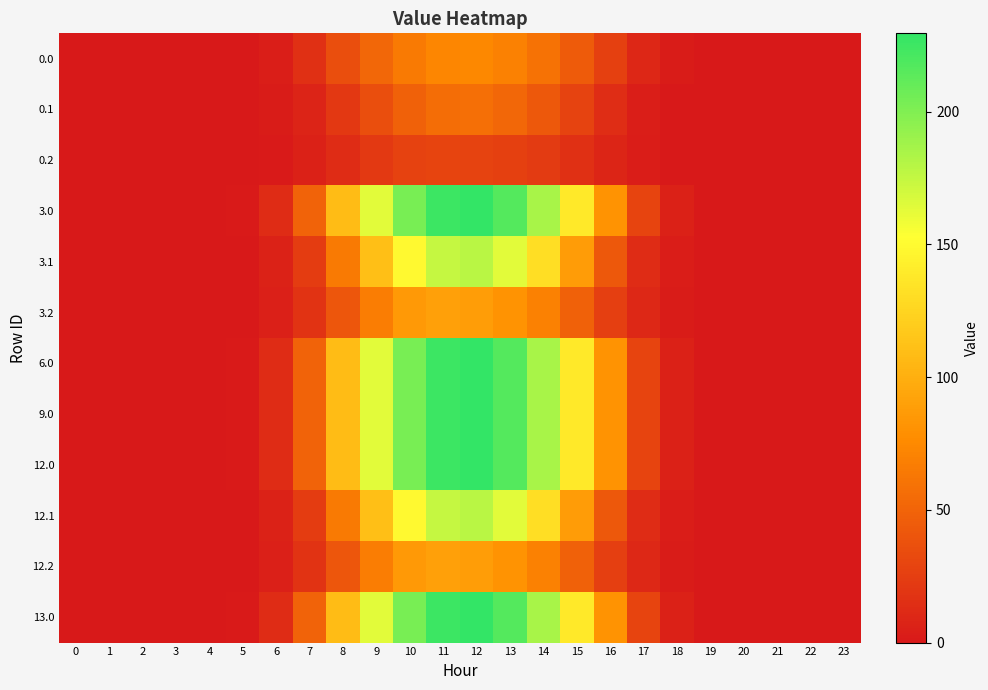

Reading right to left, extract all data points from this chart.

0.0: 23=0.0	22=0.0	21=0.0	20=0.0	19=0.0	18=1.8	17=9.4	16=26.0	15=44.7	14=59.5	13=69.8	12=73.9	11=72.7	10=65.3	9=52.7	8=35.1	7=16.0	6=4.2	5=0.4	4=0.0	3=0.0	2=0.0	1=0.0	0=0.0
0.1: 23=0.0	22=0.0	21=0.0	20=0.0	19=0.0	18=0.9	17=4.1	16=13.8	15=28.3	14=42.3	13=52.7	12=57.6	11=56.1	10=48.1	9=35.8	8=20.9	7=7.6	6=2.1	5=0.2	4=0.0	3=0.0	2=0.0	1=0.0	0=0.0
0.2: 23=0.0	22=0.0	21=0.0	20=0.0	19=0.0	18=0.8	17=3.2	16=8.4	15=15.6	14=22.5	13=26.3	12=28.4	11=29.1	10=27.6	9=21.6	8=13.1	7=5.6	6=1.7	5=0.2	4=0.0	3=0.0	2=0.0	1=0.0	0=0.0
3.0: 23=0.0	22=0.0	21=0.0	20=0.0	19=0.1	18=5.6	17=29.3	16=80.8	15=138.9	14=185.0	13=216.7	12=229.5	11=225.9	10=203.0	9=163.6	8=109.2	7=49.6	6=13.2	5=1.3	4=0.0	3=0.0	2=0.0	1=0.0	0=0.0
3.1: 23=0.0	22=0.0	21=0.0	20=0.0	19=0.0	18=2.8	17=12.8	16=42.7	15=87.9	14=131.4	13=163.8	12=179.0	11=174.4	10=149.4	9=111.1	8=65.0	7=23.7	6=6.6	5=0.7	4=0.0	3=0.0	2=0.0	1=0.0	0=0.0
3.2: 23=0.0	22=0.0	21=0.0	20=0.0	19=0.0	18=2.5	17=10.1	16=25.9	15=48.3	14=69.8	13=81.6	12=88.3	11=90.5	10=85.8	9=67.0	8=40.8	7=17.4	6=5.1	5=0.6	4=0.0	3=0.0	2=0.0	1=0.0	0=0.0
6.0: 23=0.0	22=0.0	21=0.0	20=0.0	19=0.1	18=5.6	17=29.3	16=80.8	15=138.9	14=185.0	13=216.7	12=229.5	11=225.9	10=203.0	9=163.6	8=109.2	7=49.6	6=13.2	5=1.3	4=0.0	3=0.0	2=0.0	1=0.0	0=0.0
9.0: 23=0.0	22=0.0	21=0.0	20=0.0	19=0.1	18=5.6	17=29.3	16=80.8	15=138.9	14=185.0	13=216.7	12=229.5	11=225.9	10=203.0	9=163.6	8=109.2	7=49.6	6=13.2	5=1.3	4=0.0	3=0.0	2=0.0	1=0.0	0=0.0
12.0: 23=0.0	22=0.0	21=0.0	20=0.0	19=0.1	18=5.6	17=29.3	16=80.8	15=138.9	14=185.0	13=216.7	12=229.5	11=225.9	10=203.0	9=163.6	8=109.2	7=49.6	6=13.2	5=1.3	4=0.0	3=0.0	2=0.0	1=0.0	0=0.0
12.1: 23=0.0	22=0.0	21=0.0	20=0.0	19=0.0	18=2.8	17=12.8	16=42.7	15=87.9	14=131.4	13=163.8	12=179.0	11=174.4	10=149.4	9=111.1	8=65.0	7=23.7	6=6.6	5=0.7	4=0.0	3=0.0	2=0.0	1=0.0	0=0.0
12.2: 23=0.0	22=0.0	21=0.0	20=0.0	19=0.0	18=2.5	17=10.1	16=25.9	15=48.3	14=69.8	13=81.6	12=88.3	11=90.5	10=85.8	9=67.0	8=40.8	7=17.4	6=5.1	5=0.6	4=0.0	3=0.0	2=0.0	1=0.0	0=0.0
13.0: 23=0.0	22=0.0	21=0.0	20=0.0	19=0.1	18=5.6	17=29.3	16=80.8	15=138.9	14=185.0	13=216.7	12=229.5	11=225.9	10=203.0	9=163.6	8=109.2	7=49.6	6=13.2	5=1.3	4=0.0	3=0.0	2=0.0	1=0.0	0=0.0